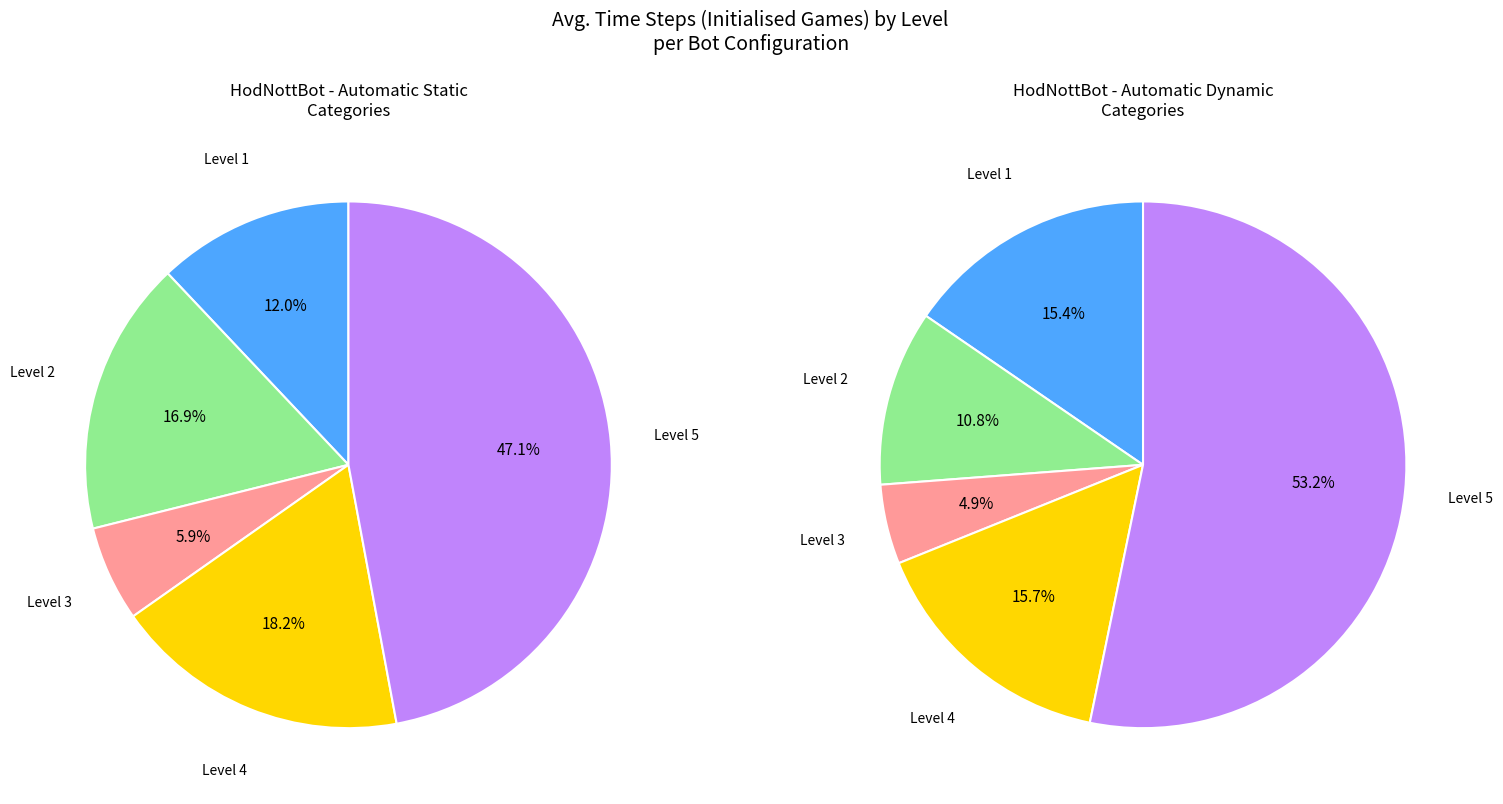

Does Level 1 account for over 50% of the chart?

No